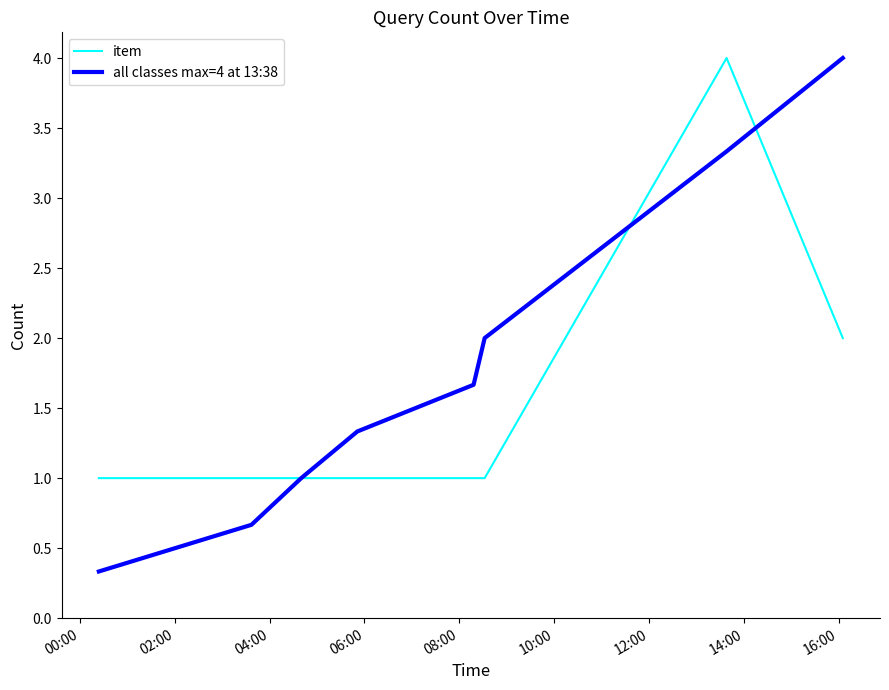

What is the minimum value for item?

1.0